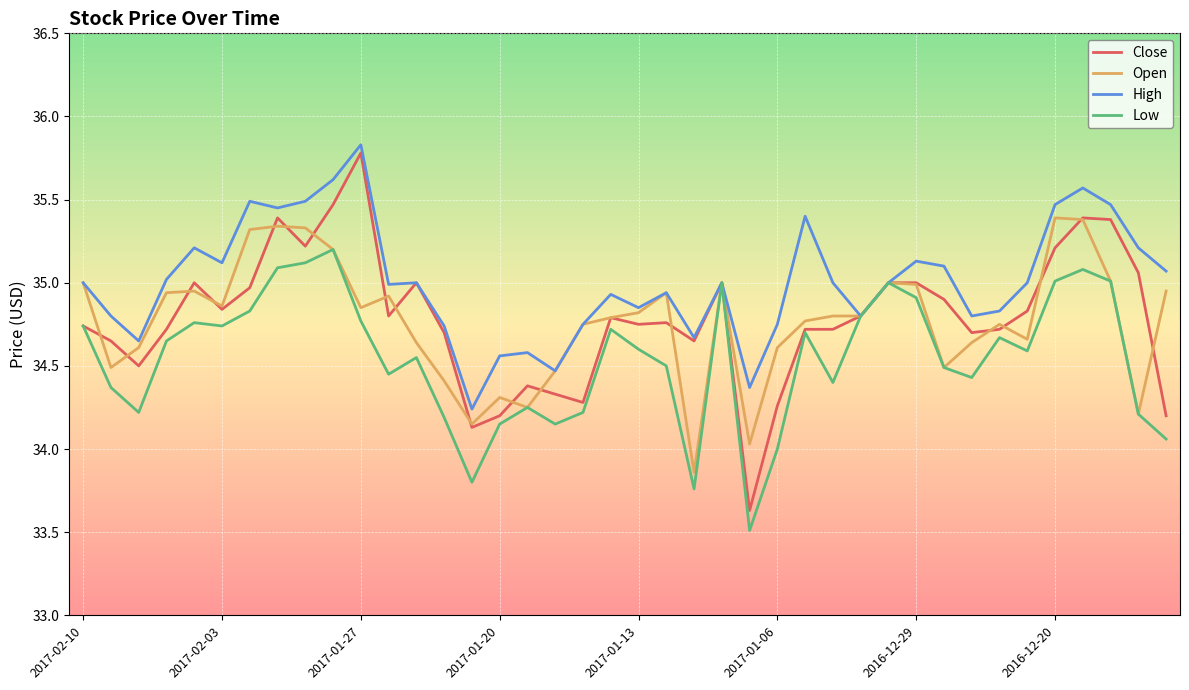

Which series has the largest total across all categories?

High